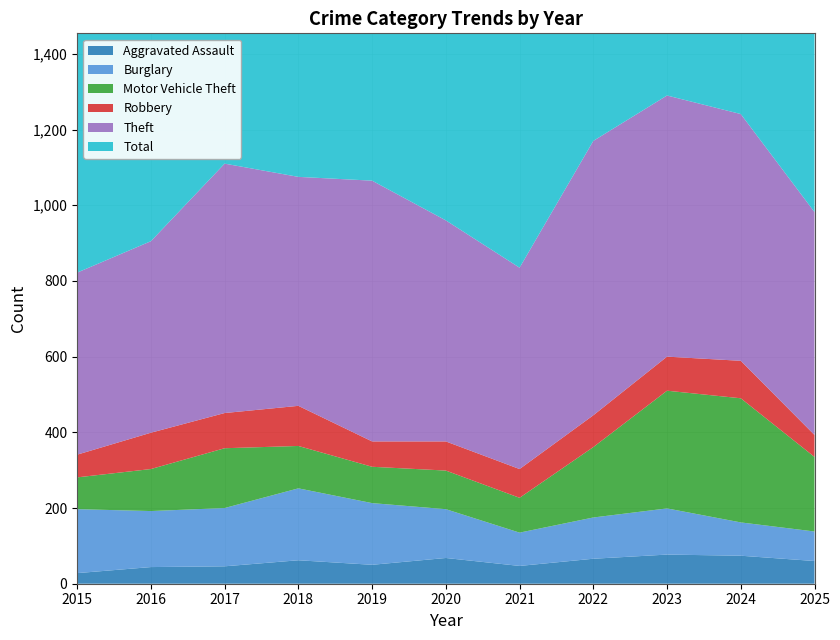

Reading left to right, list all the values displayed in this chart.

Aggravated Assault: 28	44	46	62	50	68	47	66	77	74	60
Burglary: 169	148	154	190	163	129	88	109	122	88	78
Motor Vehicle Theft: 84	111	158	112	96	102	92	186	311	328	197
Robbery: 60	96	93	106	67	77	76	84	90	99	58
Theft: 481	506	659	605	689	584	532	725	690	652	589
Total: 876	981	1164	1142	1134	1017	900	1246	1385	1308	1063